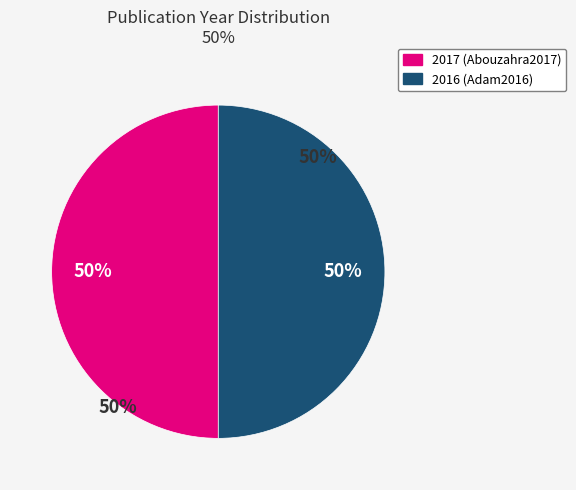

To the nearest percent, what is the combined percentage of Milk (2017) and Milk (2016)?

100%